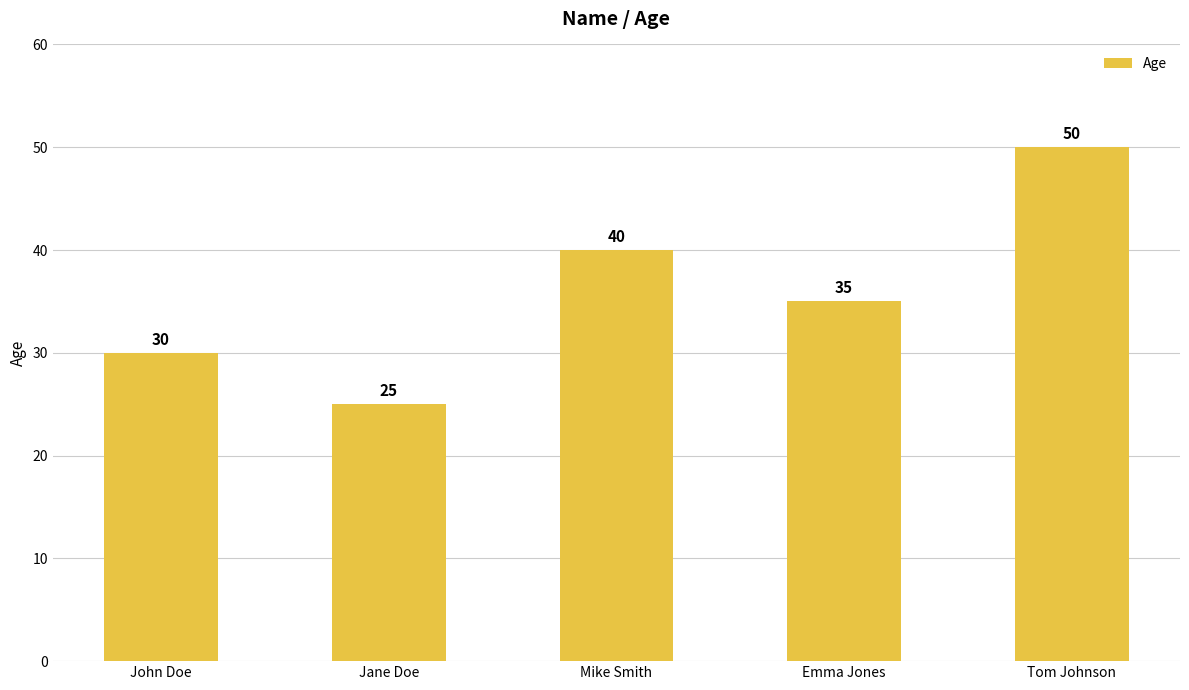

How many data points are less than 35?

2